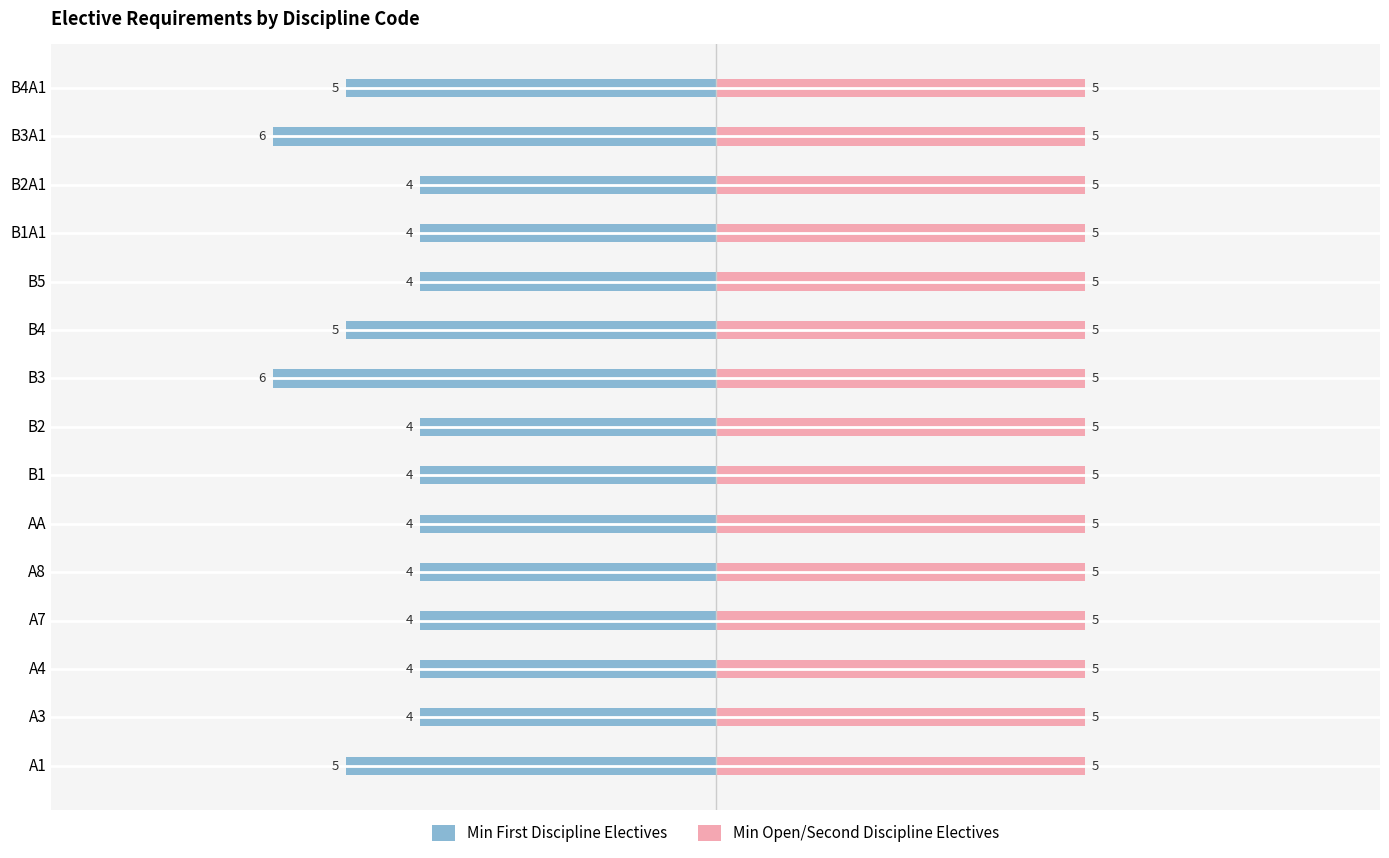

Which series has the largest range (max minus min)?

Min First Discipline Electives